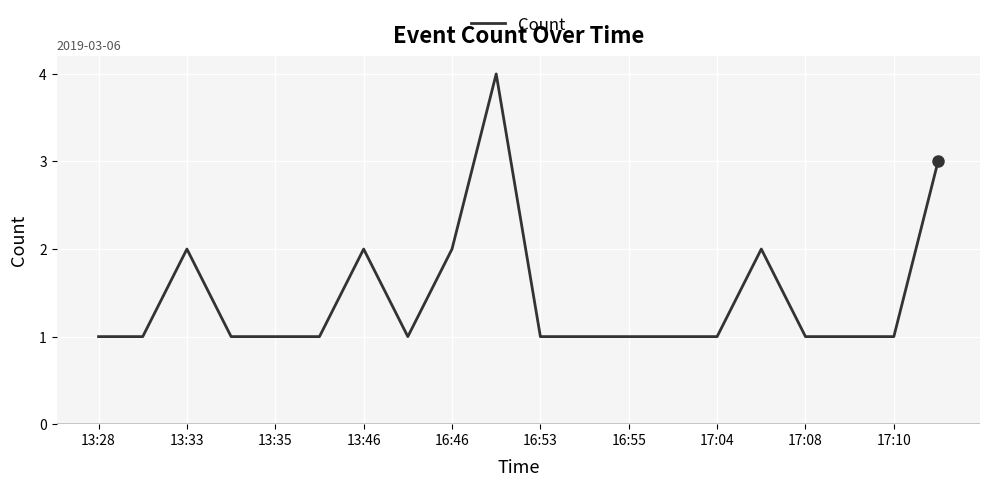

What is the difference between the maximum and minimum values?

3